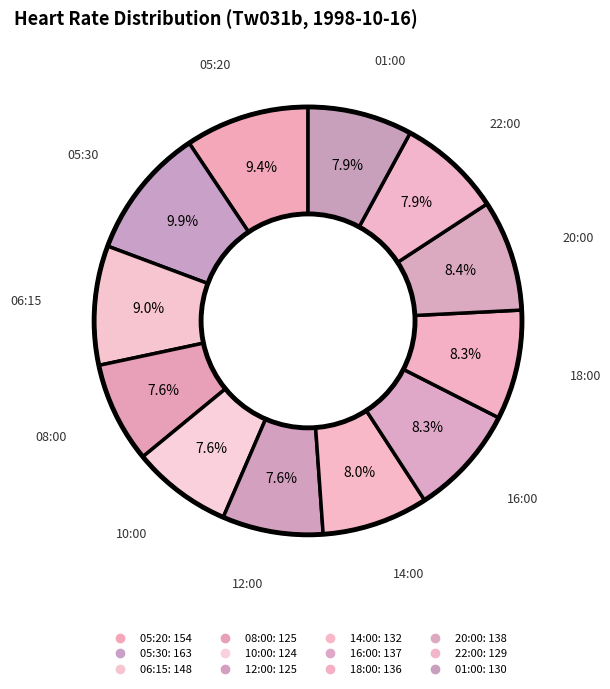

What is the ratio of the value at 18:00 to the value at 20:00?

1.0